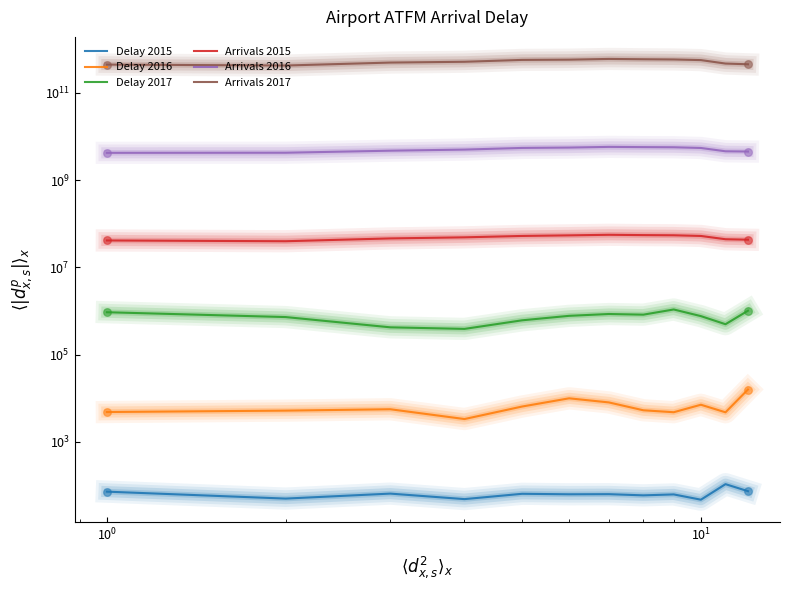

At how many categories does at least one series exceed 445950873708?

10